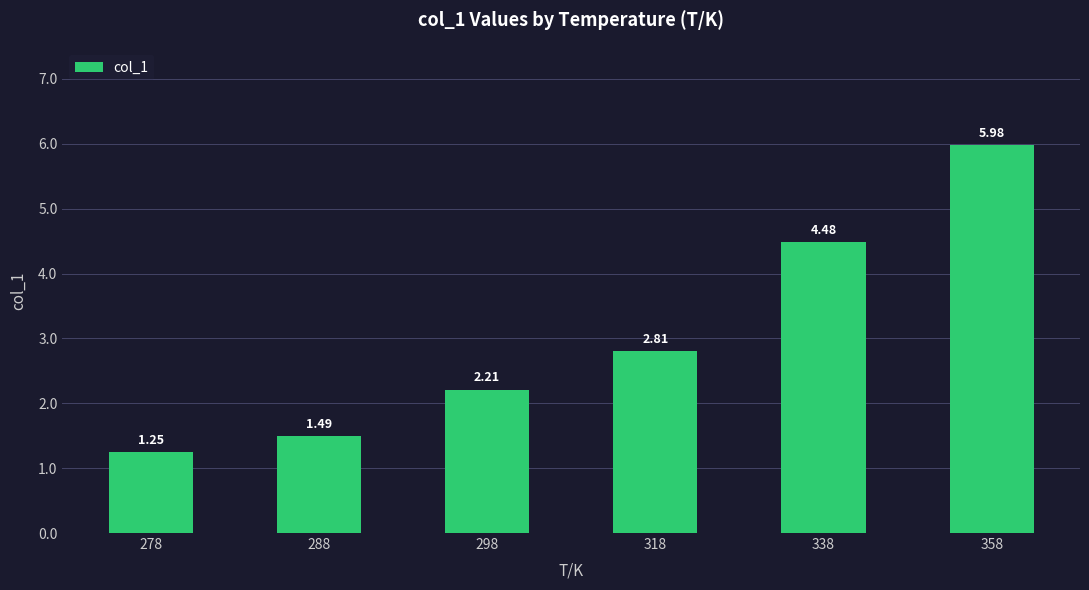

What is the difference between the maximum and minimum values?

4.7